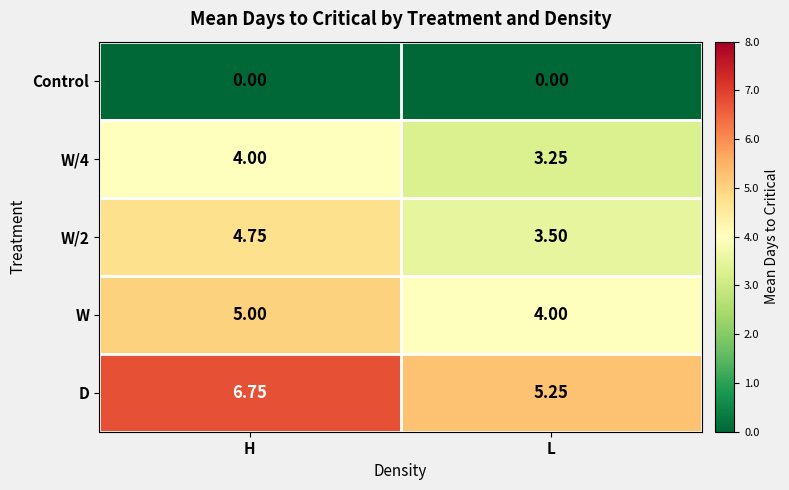

How many distinct data groups are displayed?

5